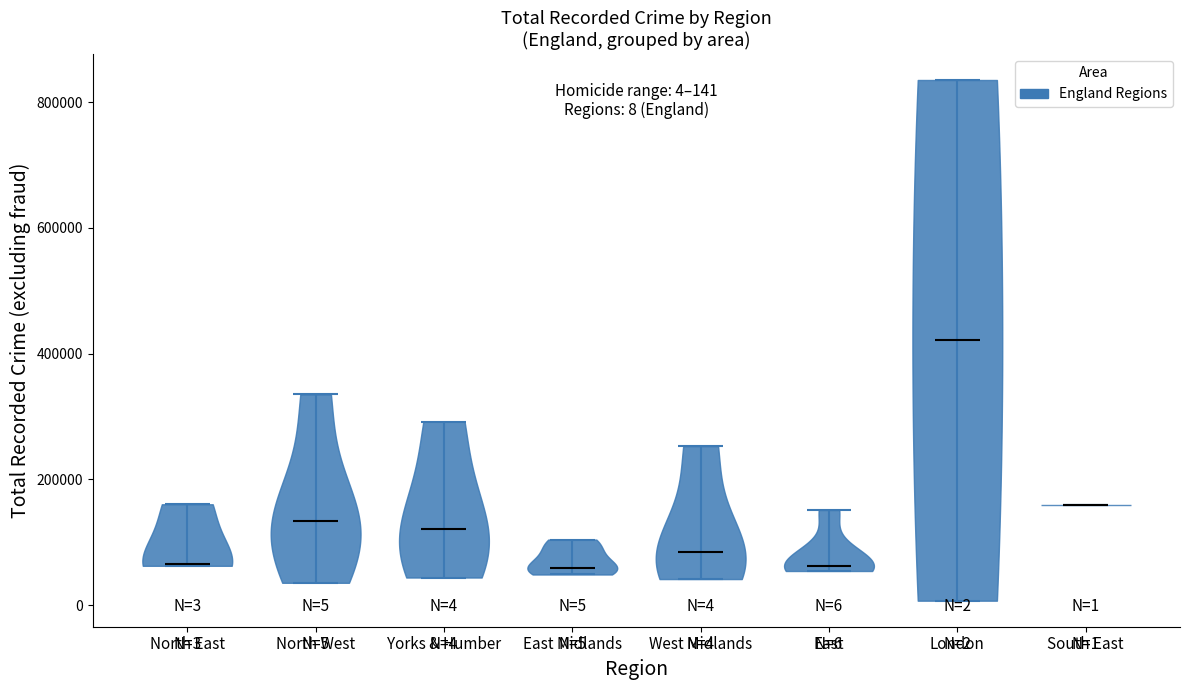

Which violin has the highest median line?

London